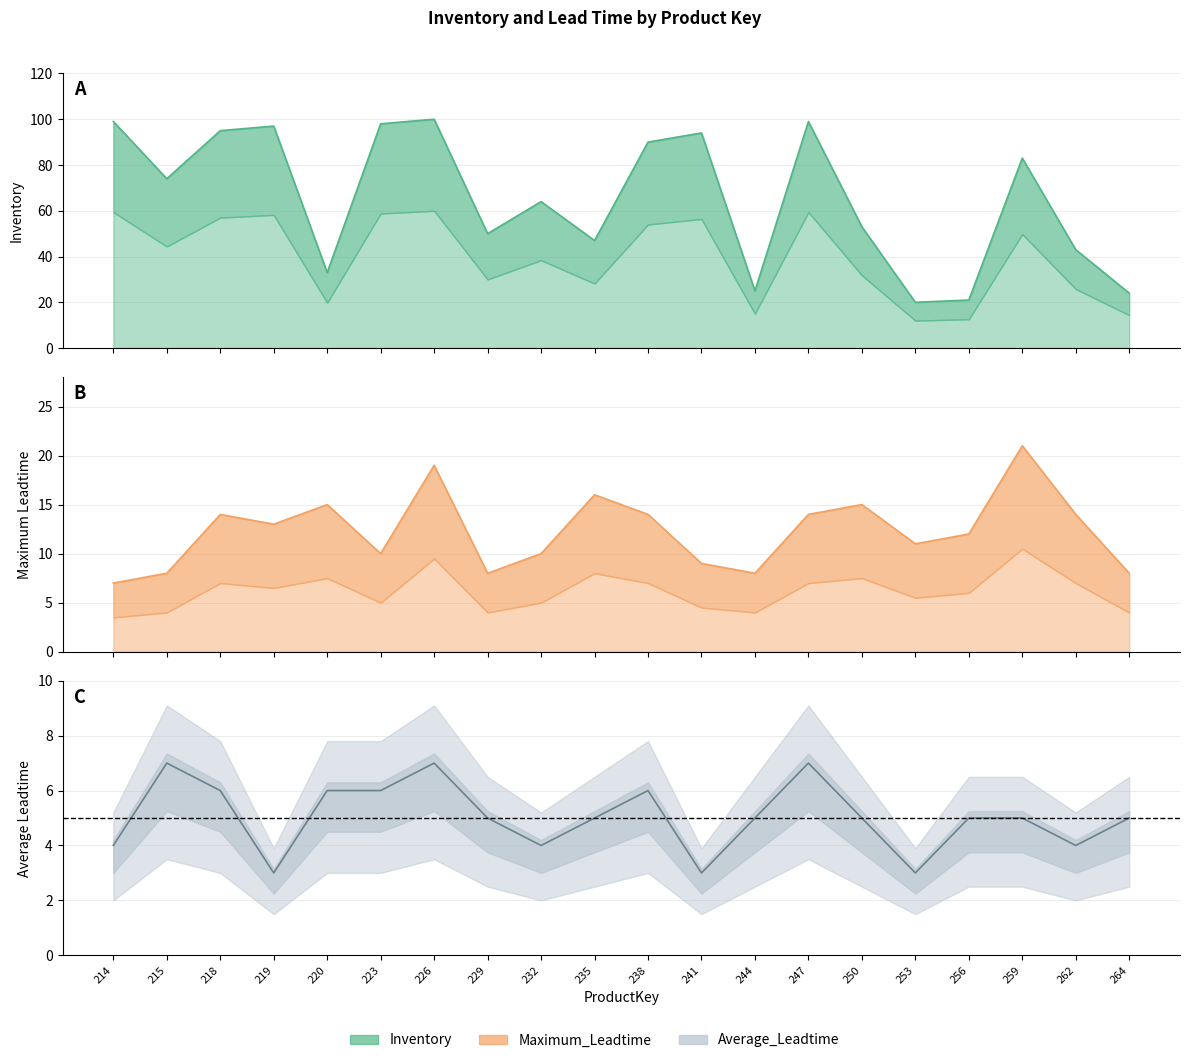

True or false: Maximum_Leadtime has a value of 8 at 264.

True